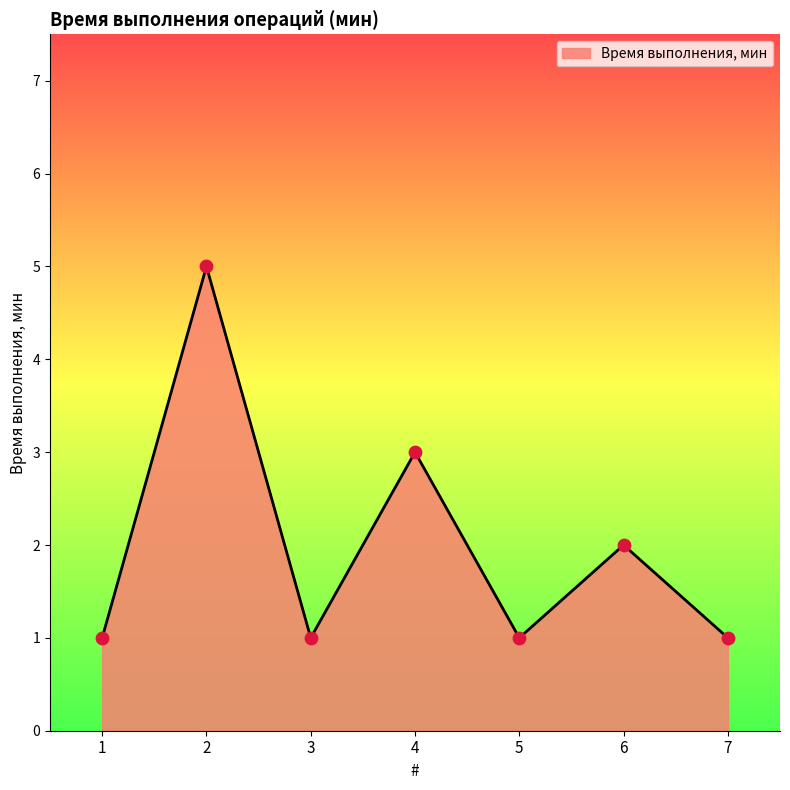

Approximately how many times larger is the value at 1 compared to 5?

1.0